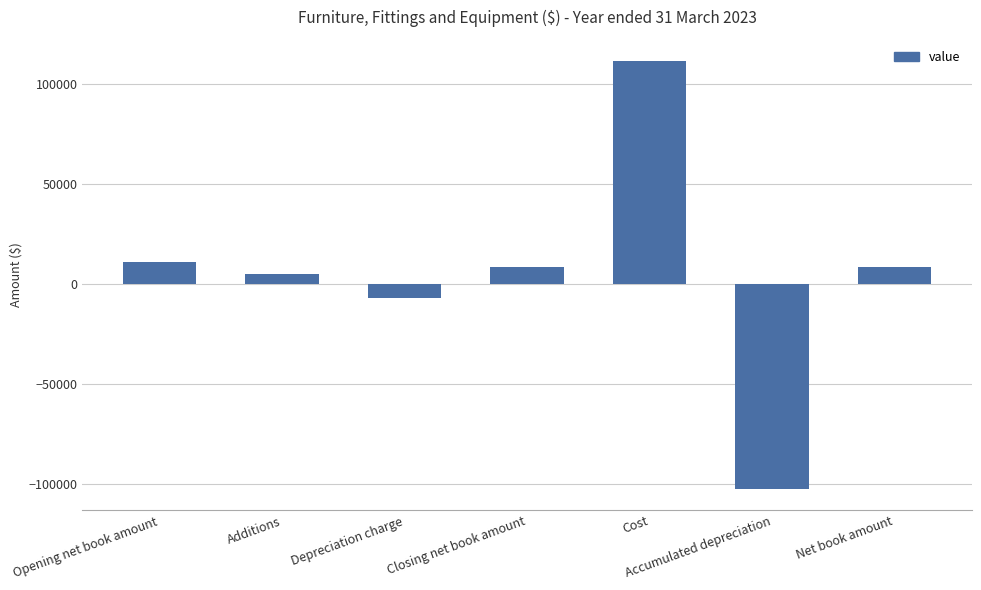

Which label corresponds to the largest value in the chart?

Cost